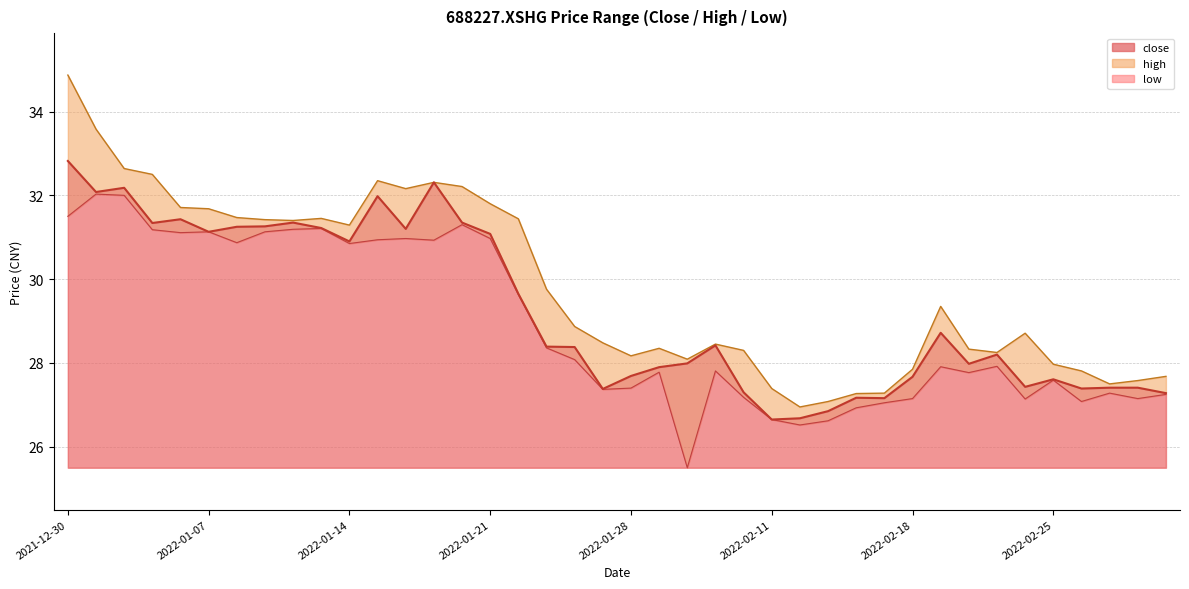

How many data points does each series have?

40